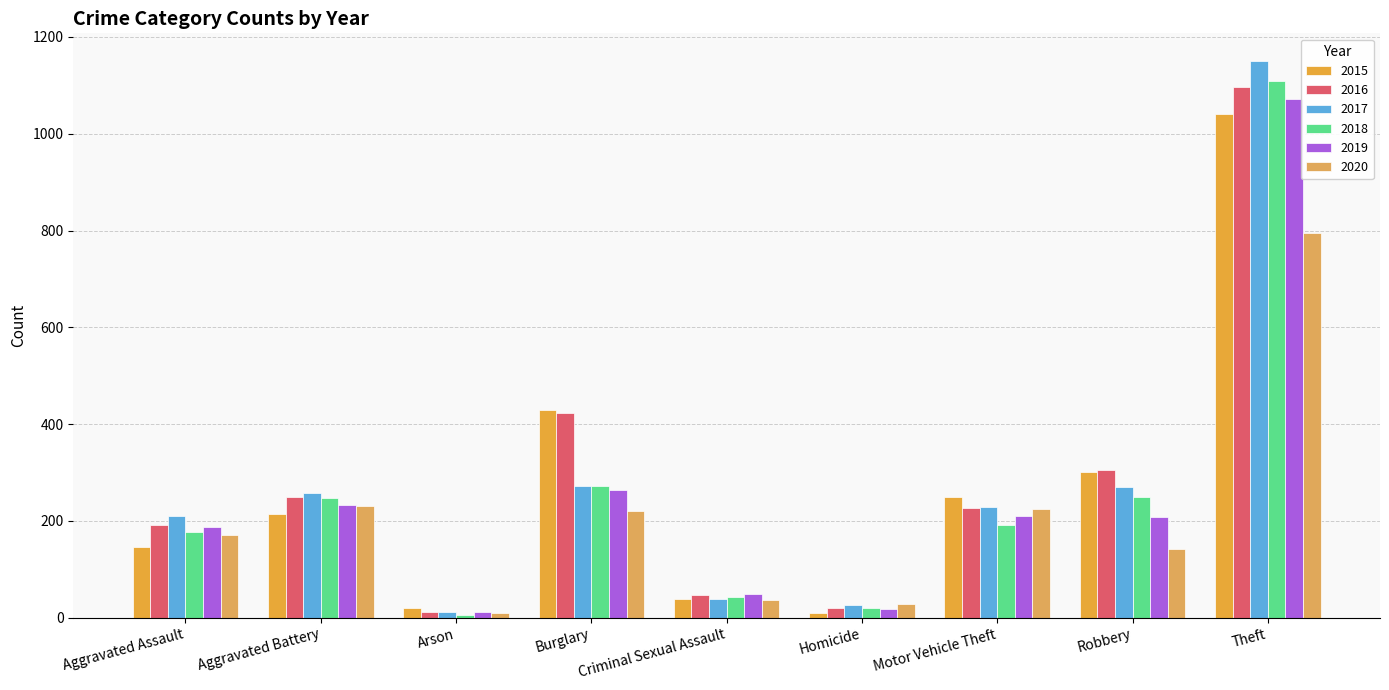

What are all the series names shown in the legend?

2015, 2016, 2017, 2018, 2019, 2020